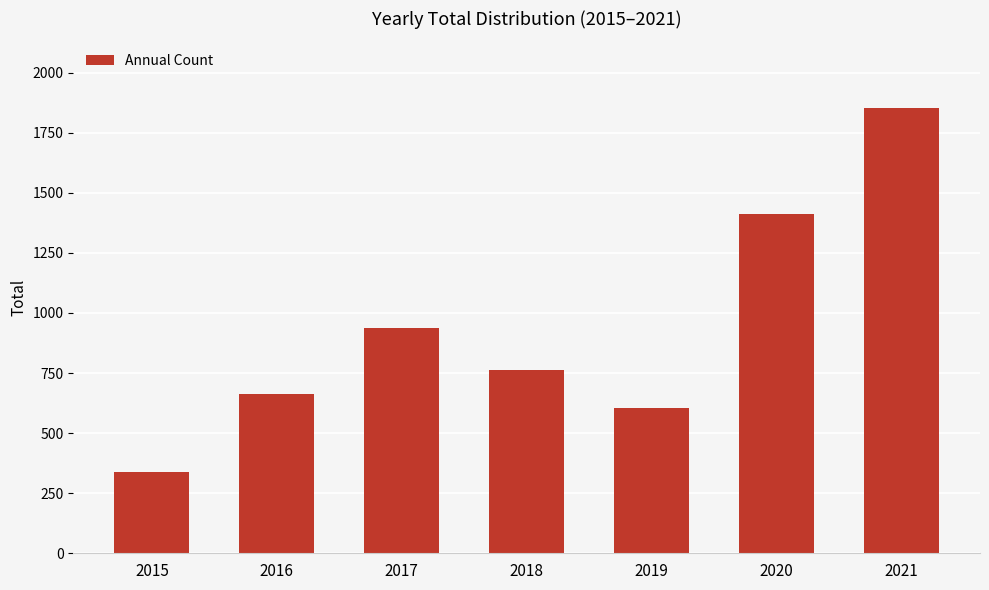

Reading left to right, list all the values displayed in this chart.

340	663	937	764	603	1413	1852